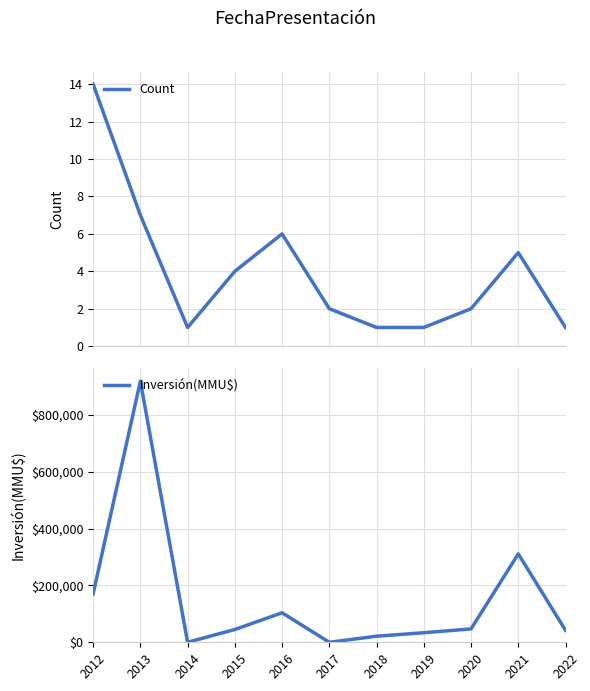

Between which two adjacent categories do Inversión(MMU$) and Count first intersect?

2016 and 2017